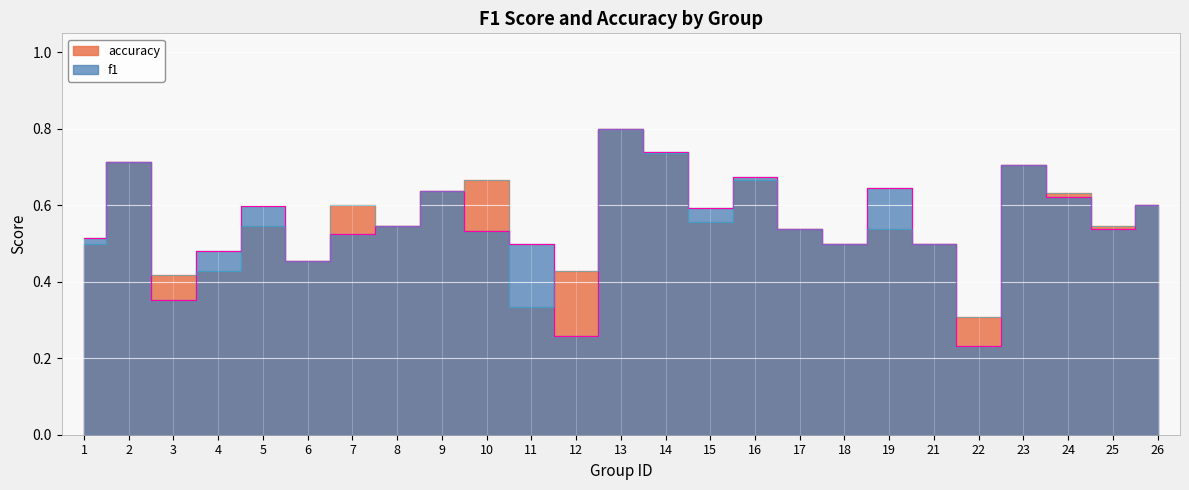

How many interior local peaks does the accuracy series have?

8